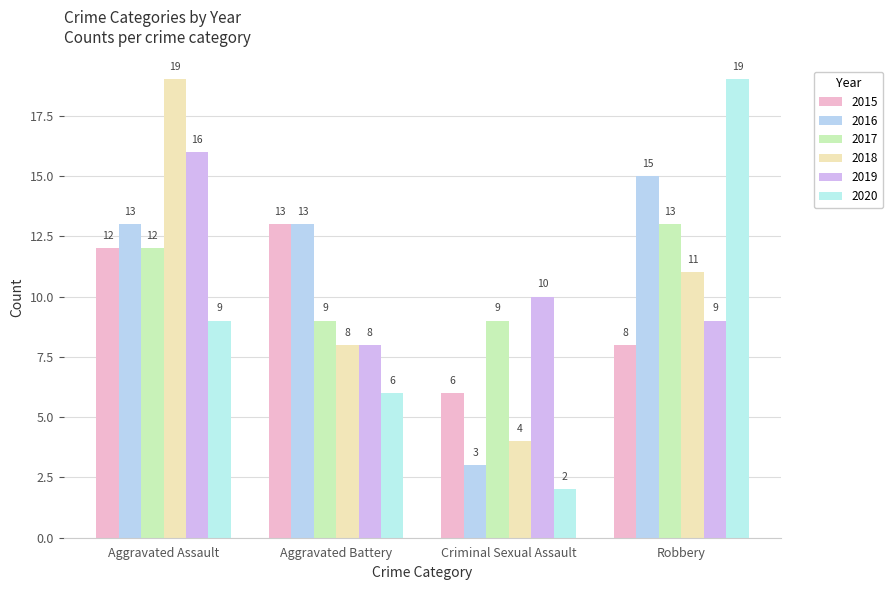

How many data points does each series have?

4